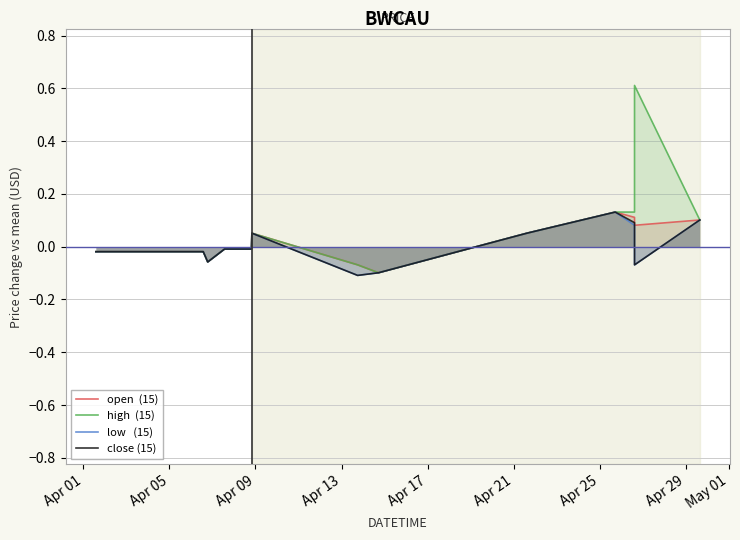

True or false: high  (15) and open  (15) cross at least once.

False